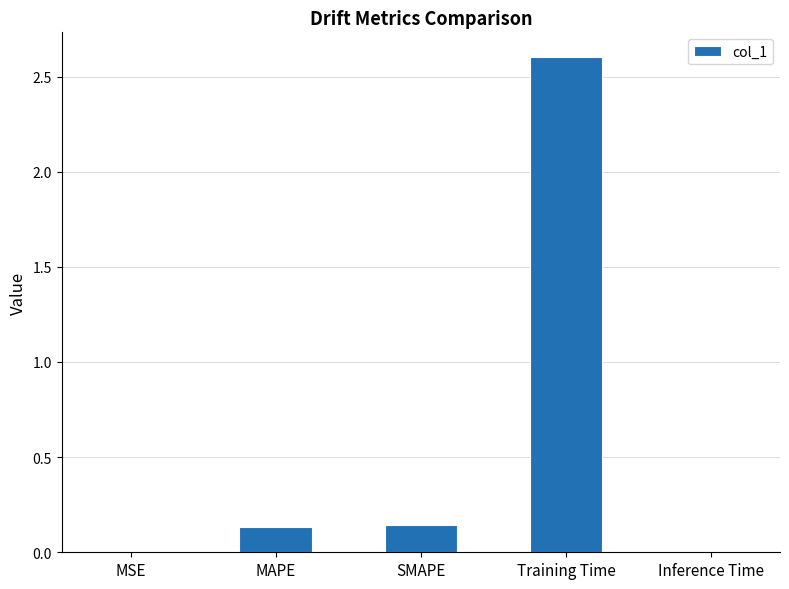

What is the sum of all values?

2.9